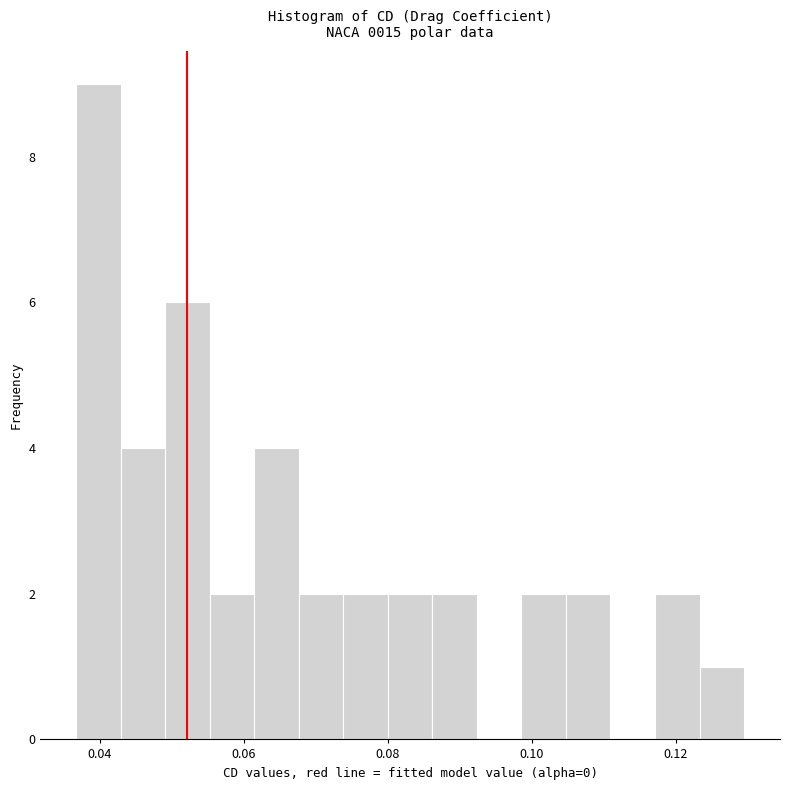

Around what value on the x-axis is the tallest bar? Give the approximate position of its centre, as read against the axis.

0.040